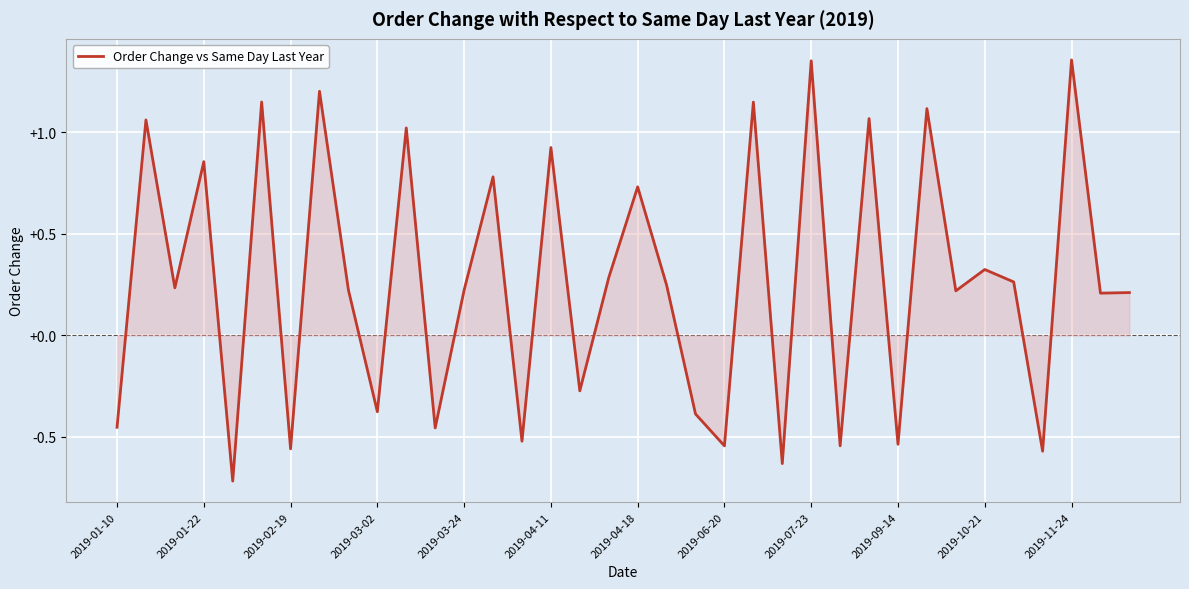

What is the difference between the maximum and minimum values?

2.1